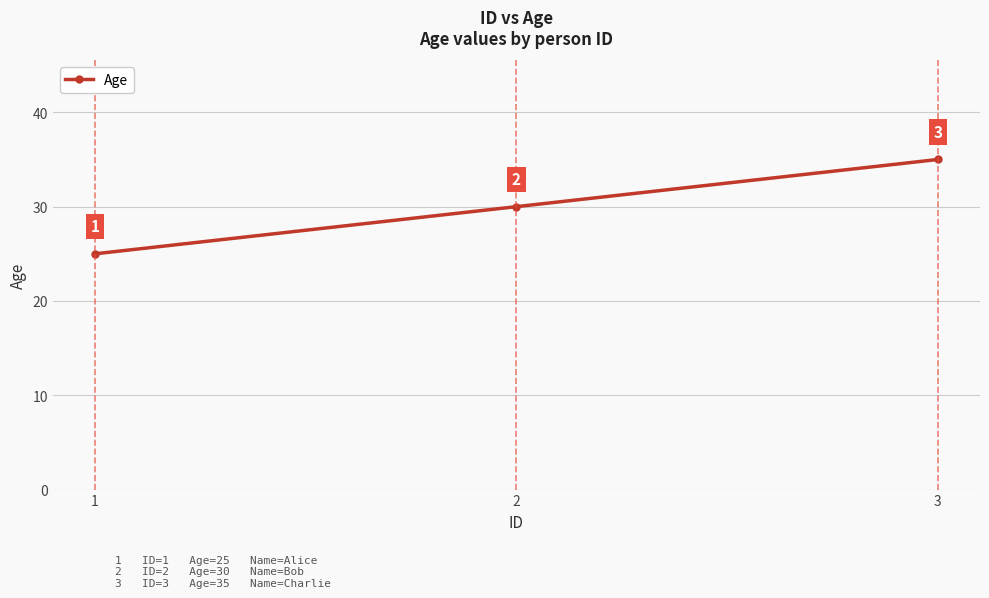

Is it true that the value at 3 is 8?

False